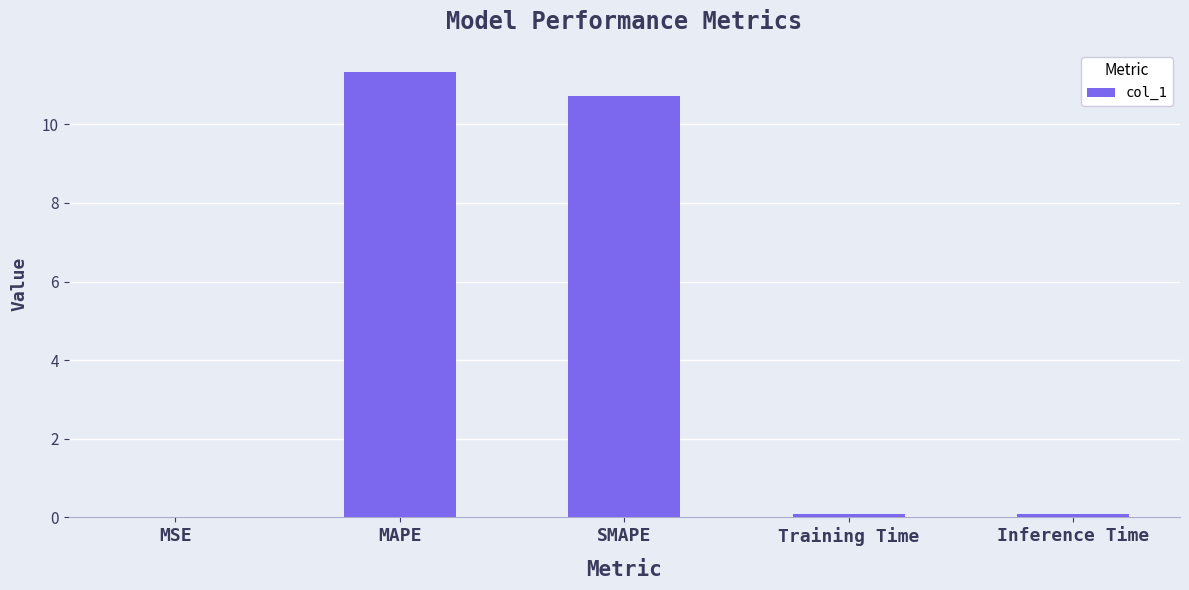

At which category does the chart reach its peak across all series?

MAPE